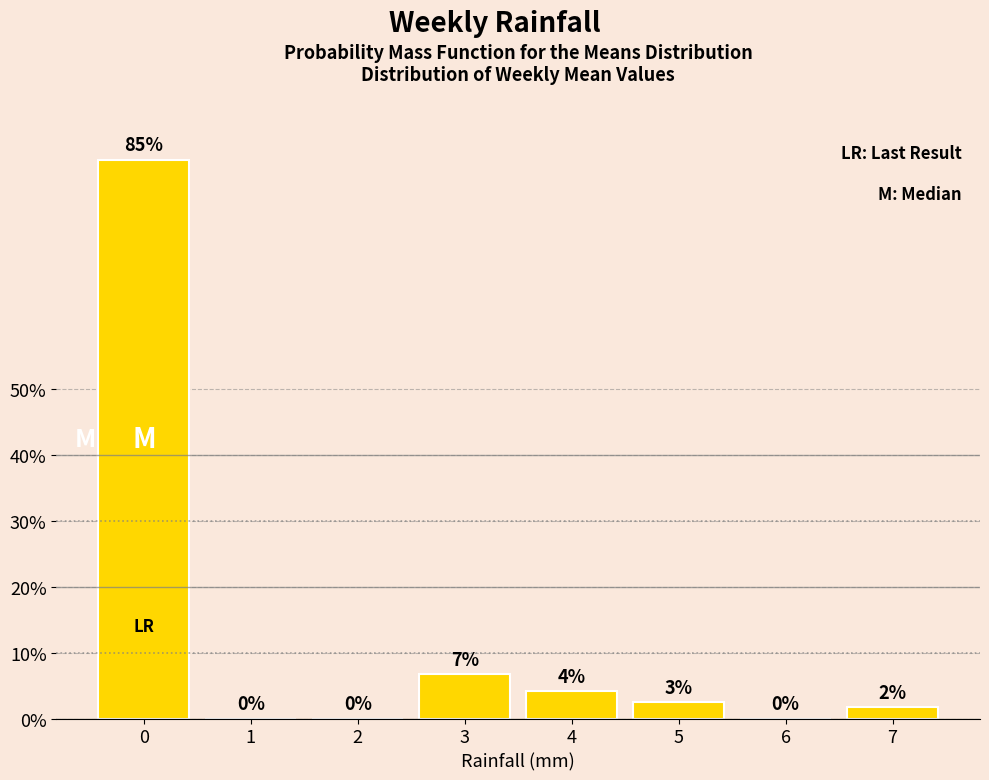

Between 4 and 7, which is larger?

4